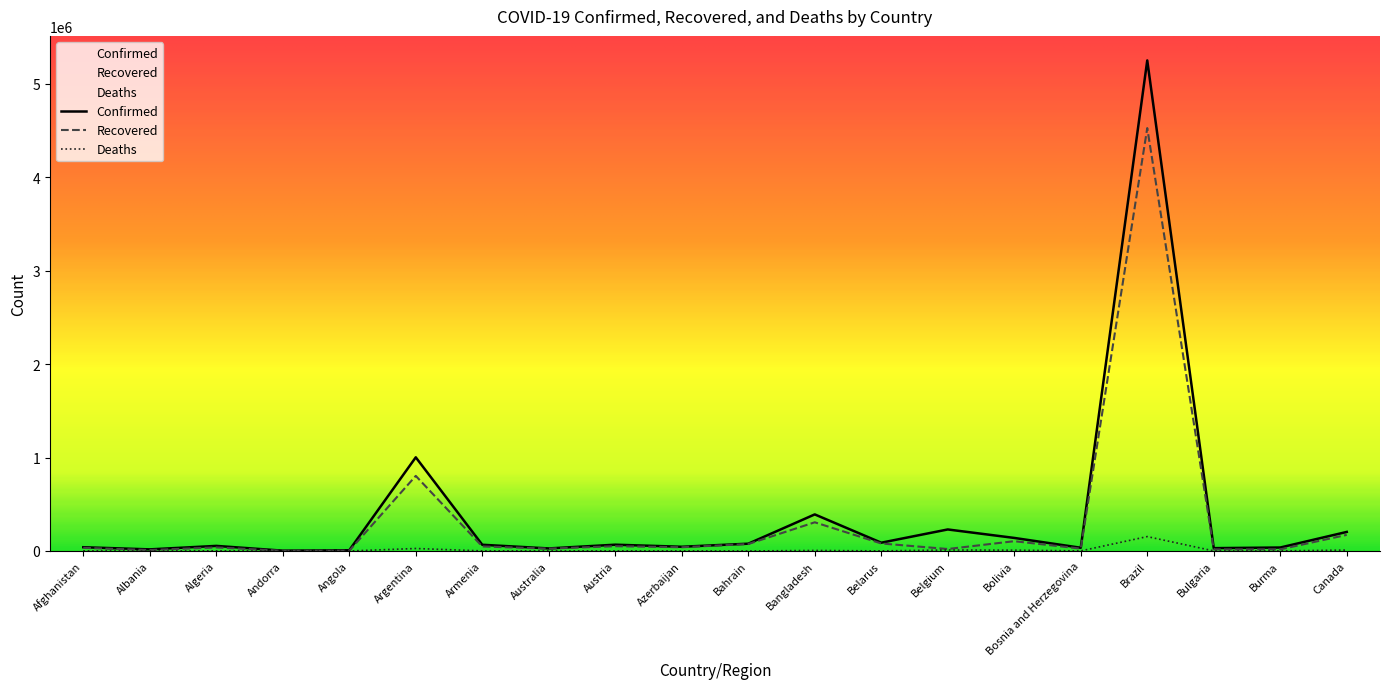

What is the average value of the Confirmed series?

390981